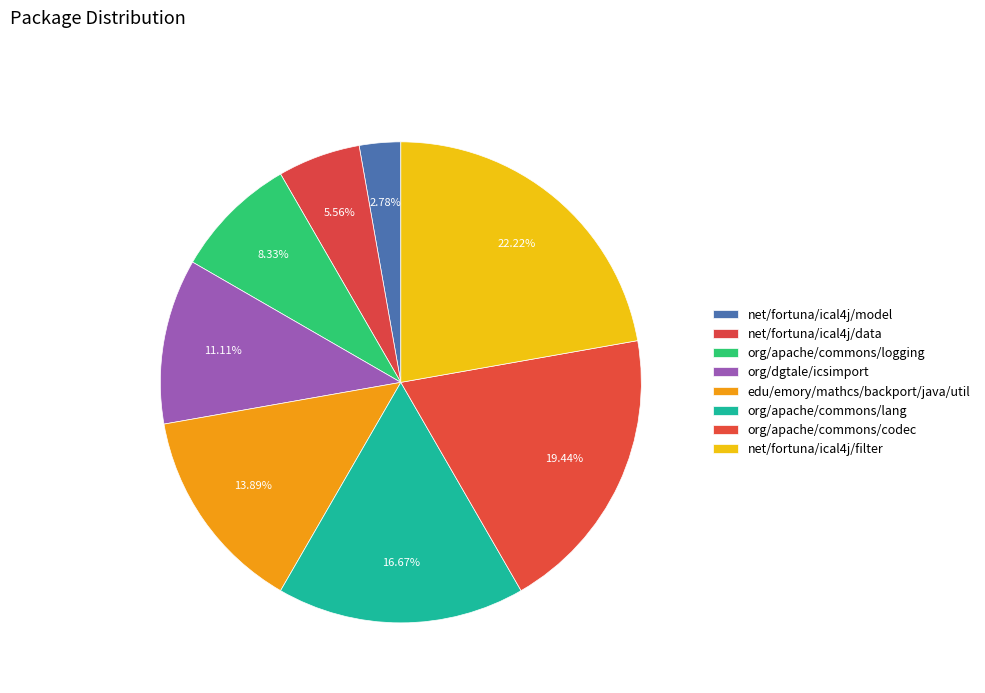

Does org/dgtale/icsimport represent more than half of the total?

No